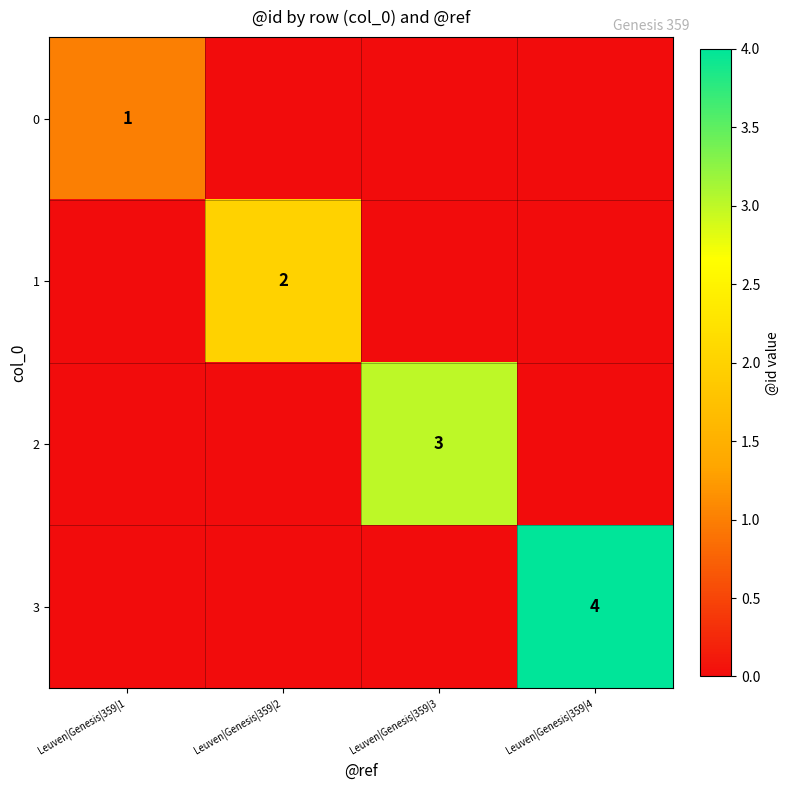

Is the value of 1 at Leuven|Genesis|359|2 greater than the value of 2 at Leuven|Genesis|359|3?

No